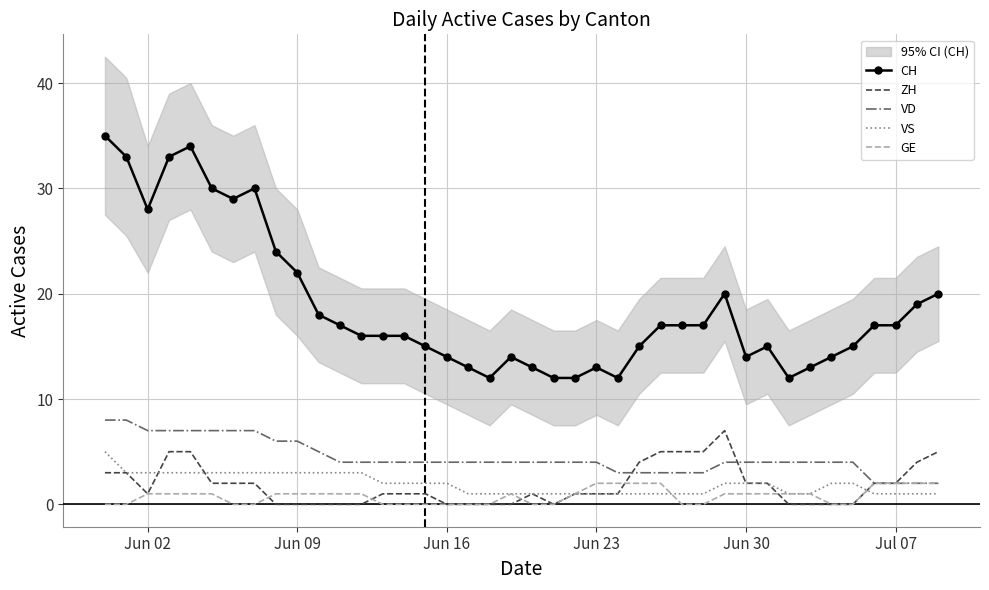

How many data points in VS are above 2?

13